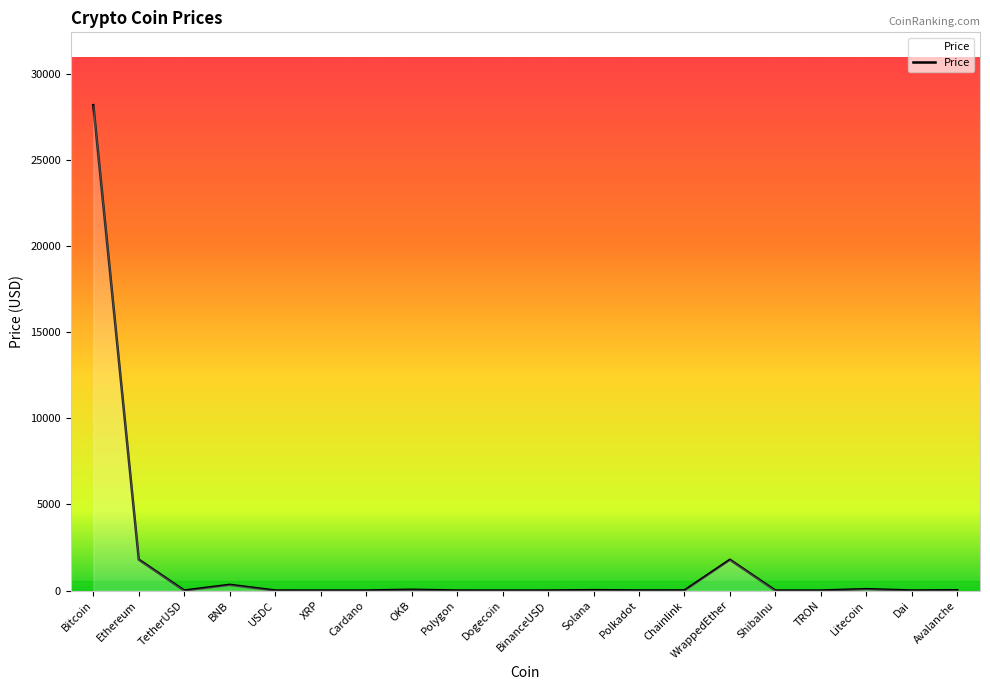

Approximately how many times larger is the value at Bitcoin compared to Ethereum?

15.7